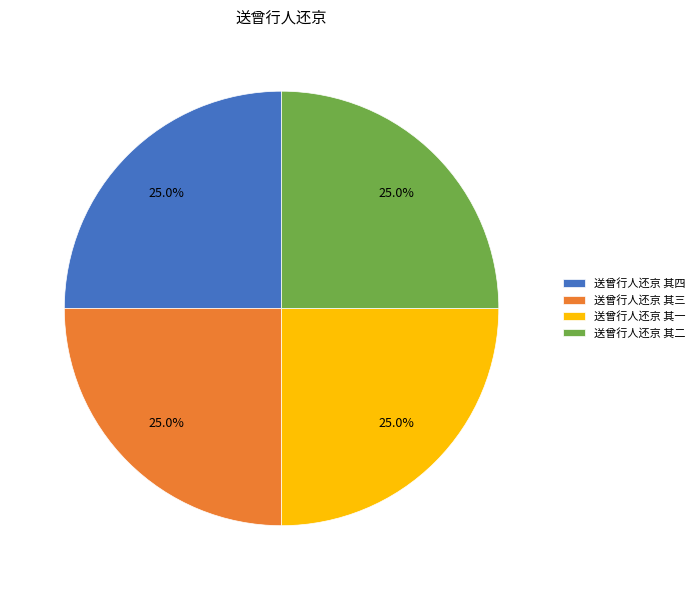

To the nearest percent, what percentage of the pie is 送曾行人还京 其三?

25%